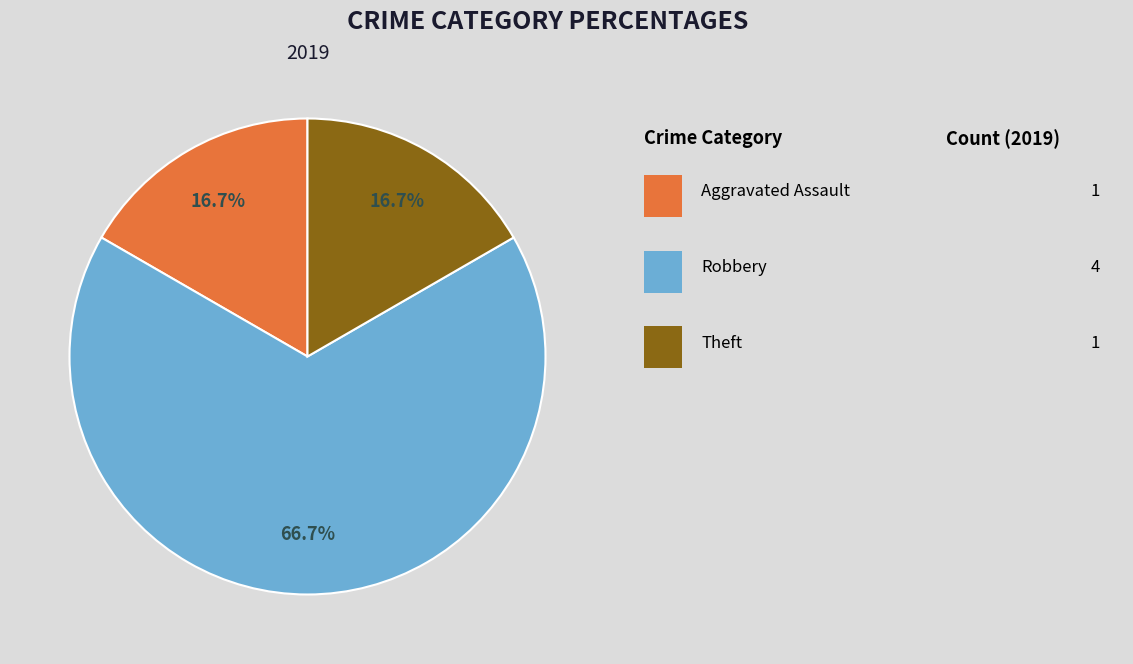

Is there any slice that represents more than half of the pie?

Yes